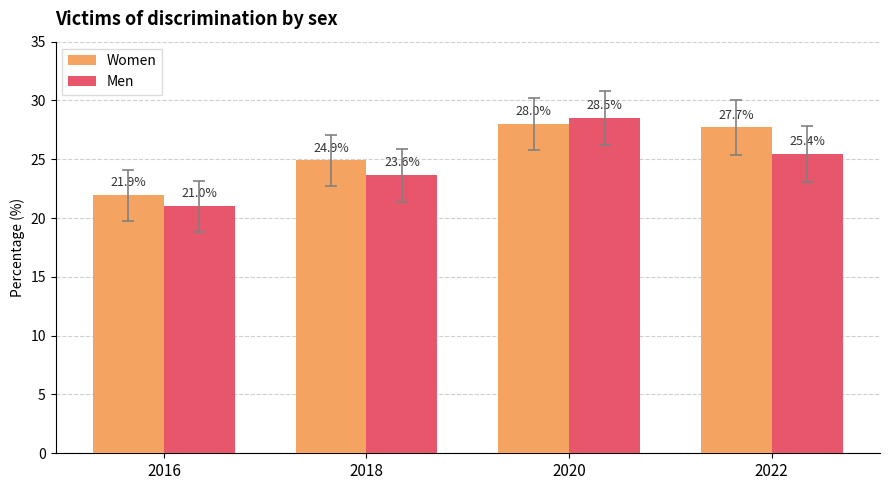

How many bars are there in each group?

2